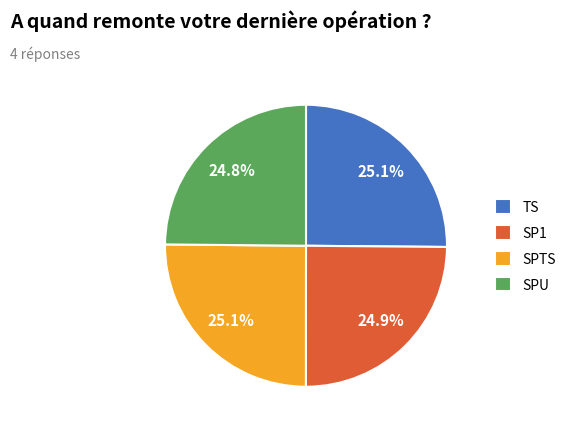

Is it true that TS is 25% of the pie?

True